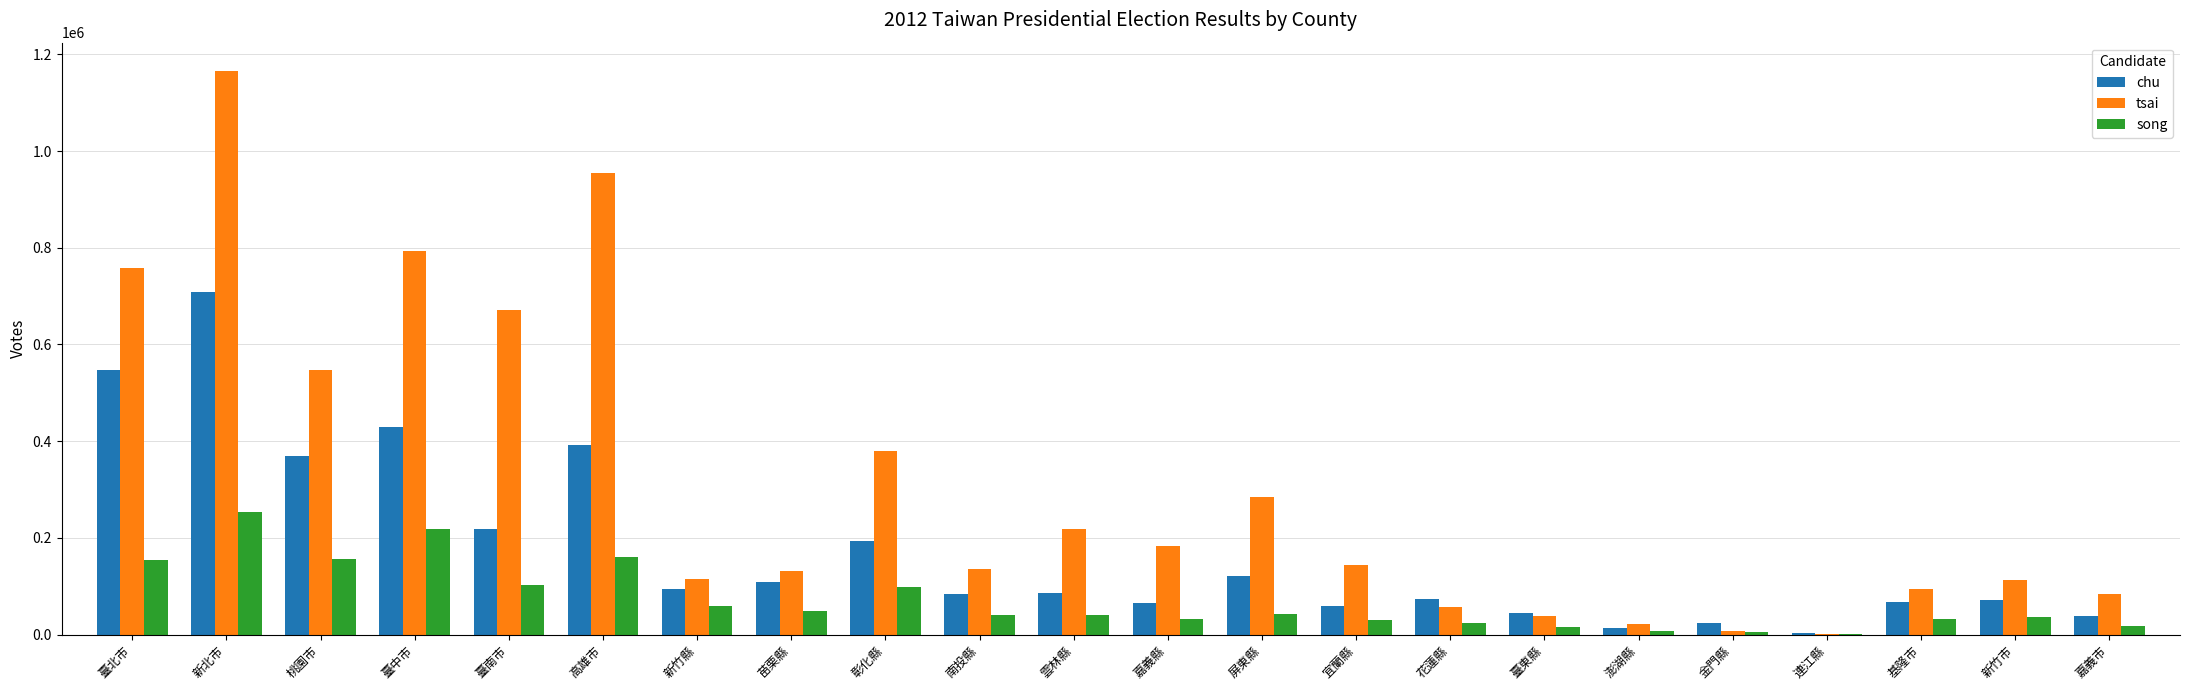

How many groups of bars are there?

22